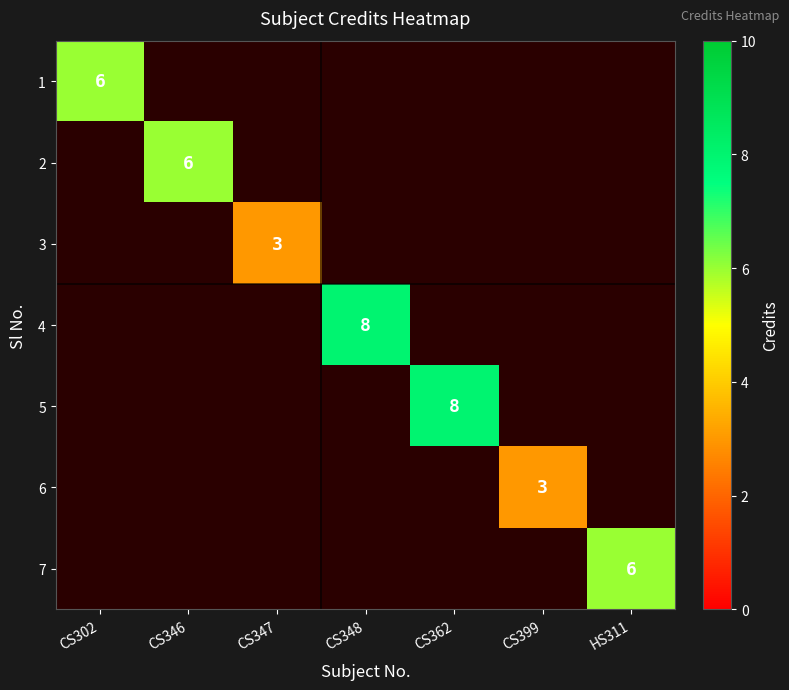

Is the value of 6 at CS399 greater than the value of 2 at CS346?

No